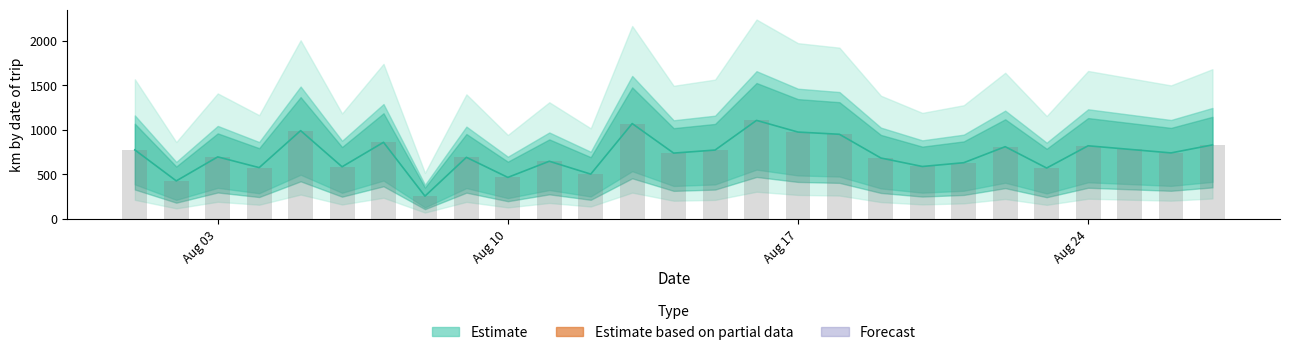

What is the smallest value displayed?

254.5